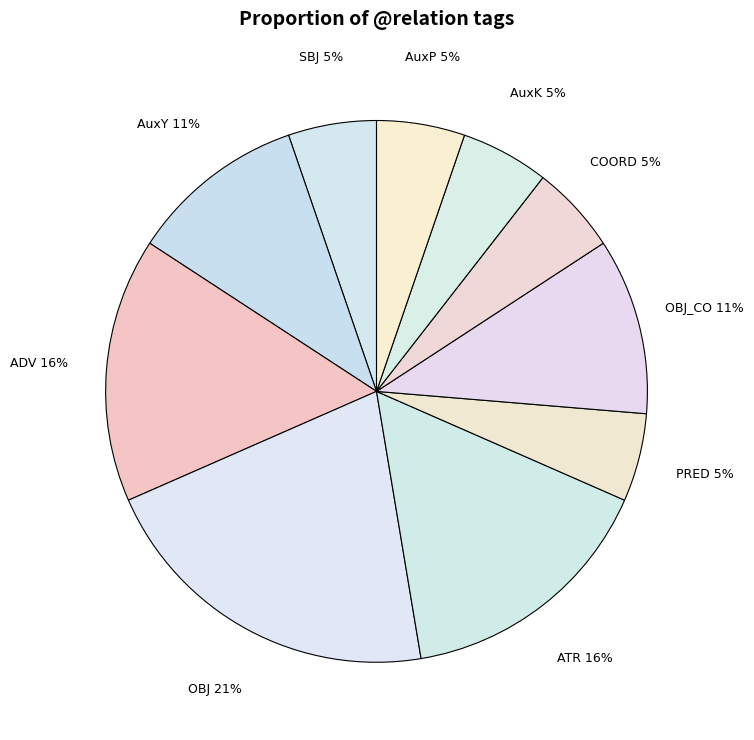

Between OBJ_CO and ADV, which is larger?

ADV